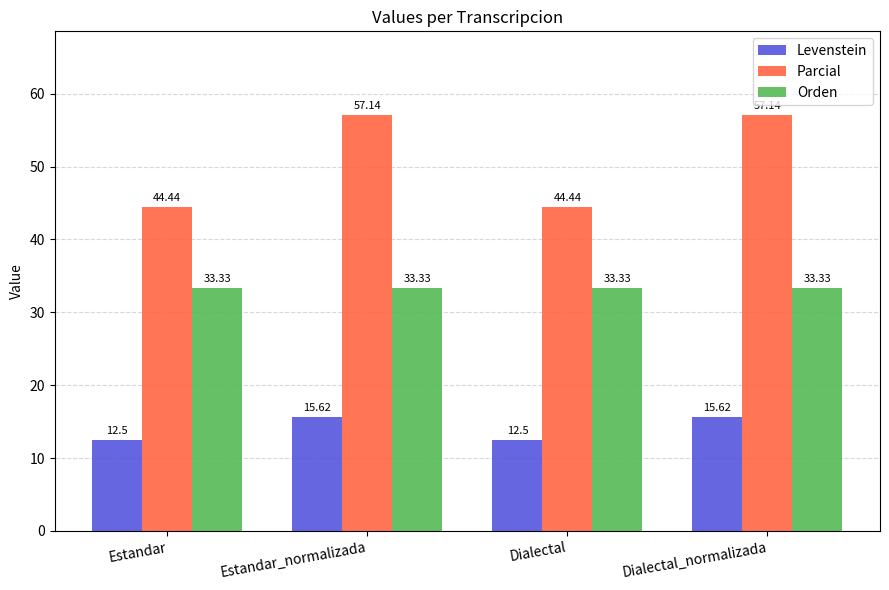

Rank the series by their maximum value, from lowest to highest.

Levenstein, Orden, Parcial